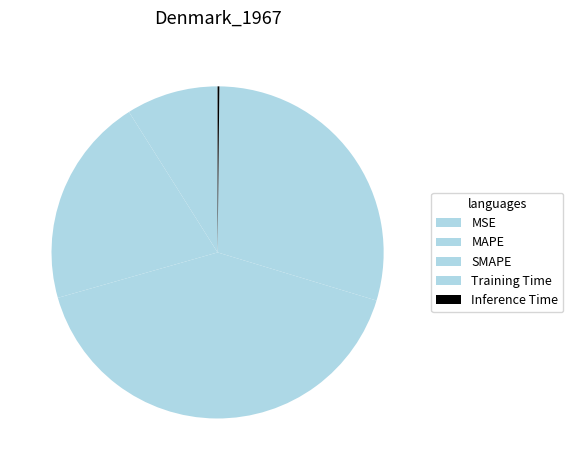

How many slices are in this pie chart?

5